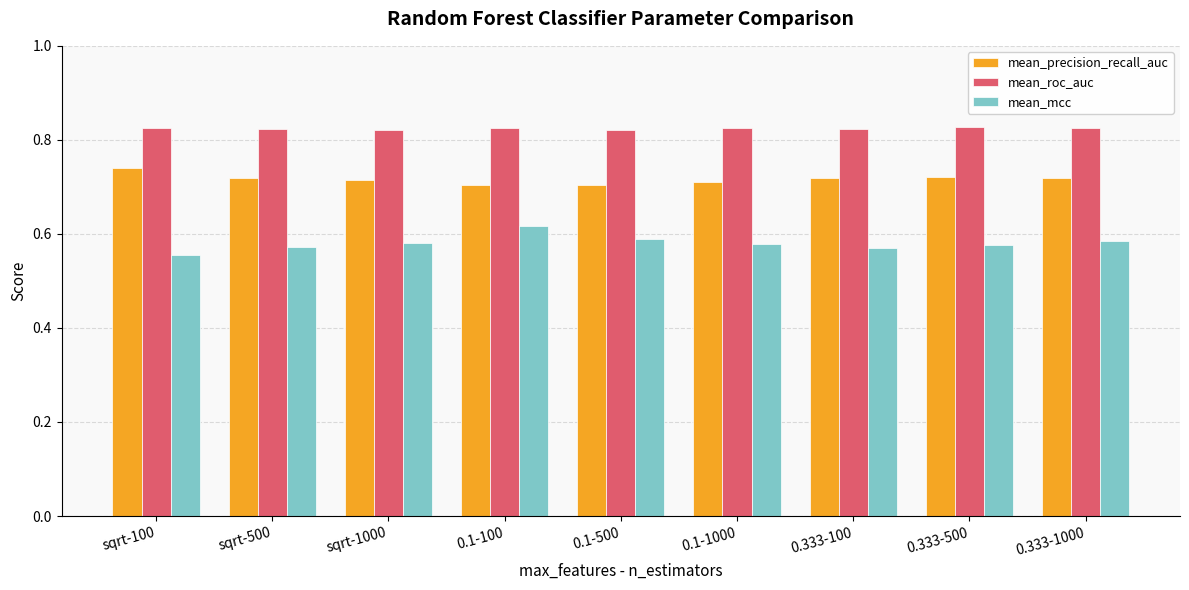

Are the bars grouped side by side (vs. stacked)?

Yes